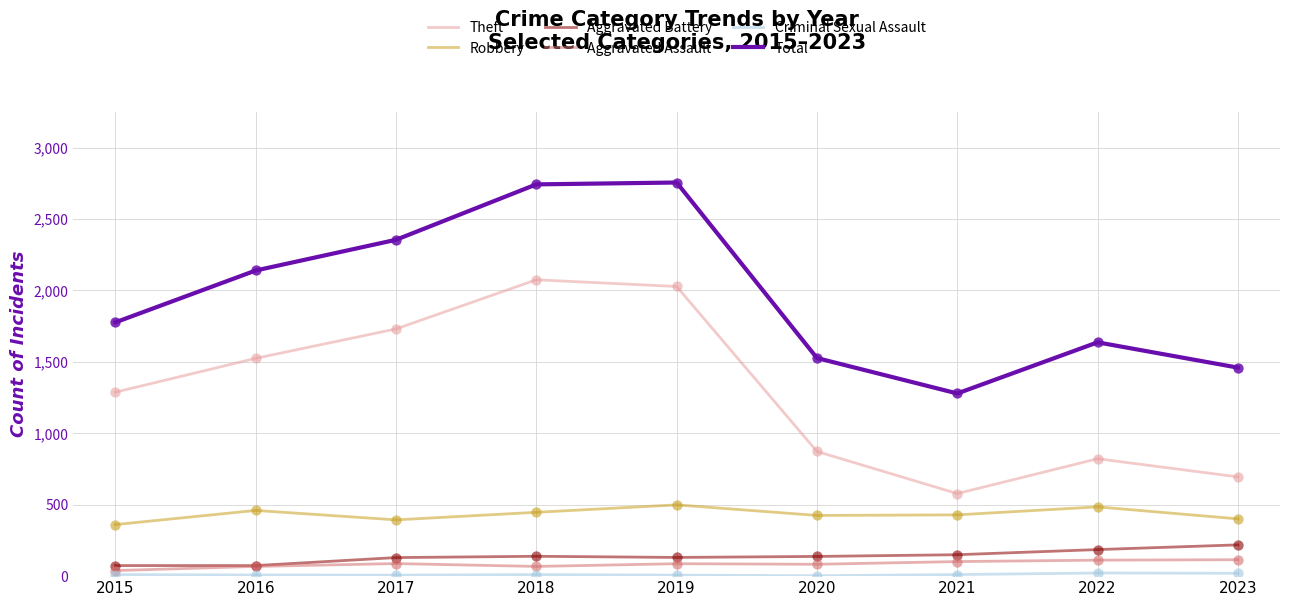

What is the greatest value displayed?

2756